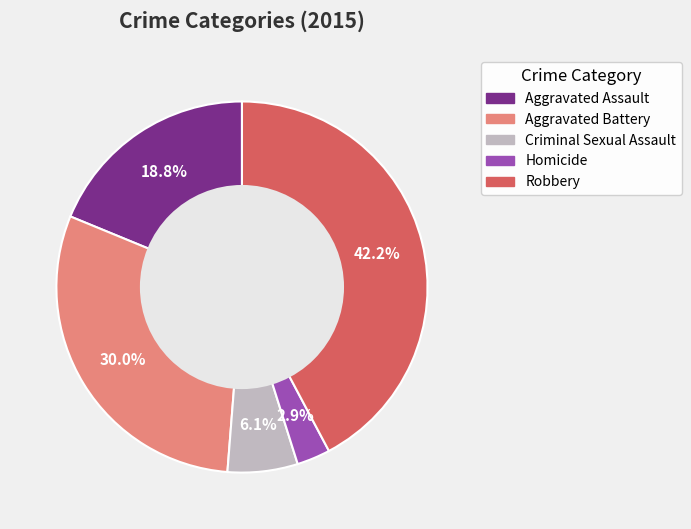

Which category has the smallest portion of the pie?

Homicide